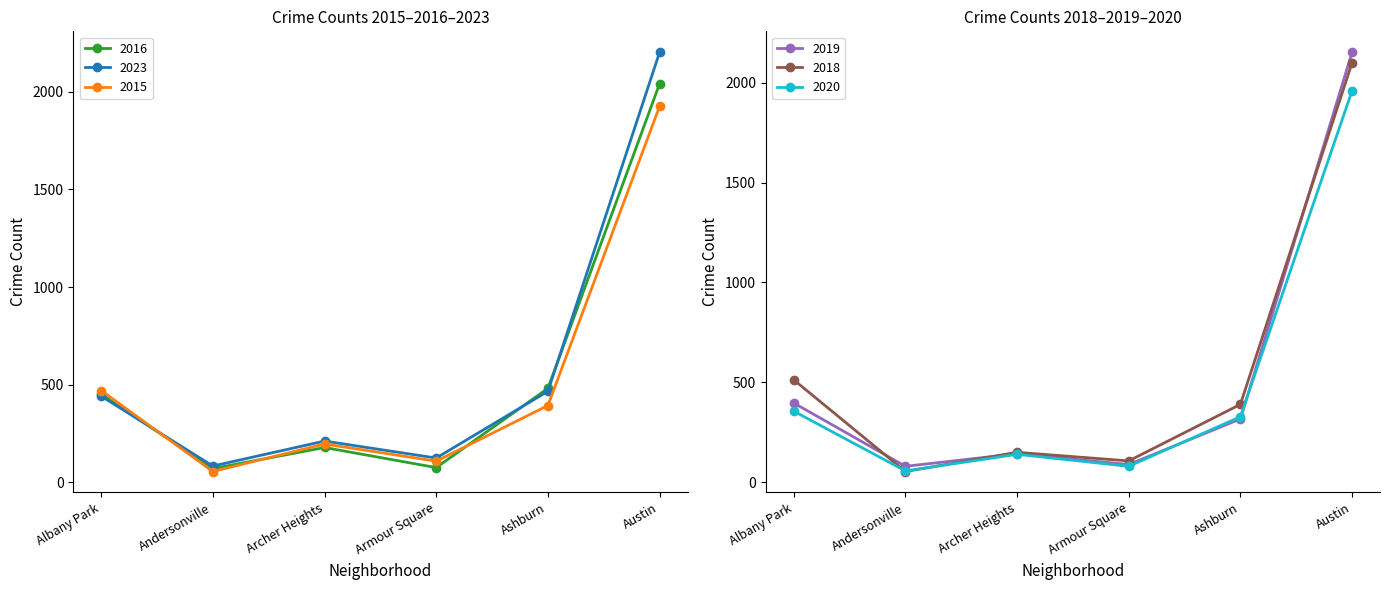

Which series has the largest total across all categories?

2023